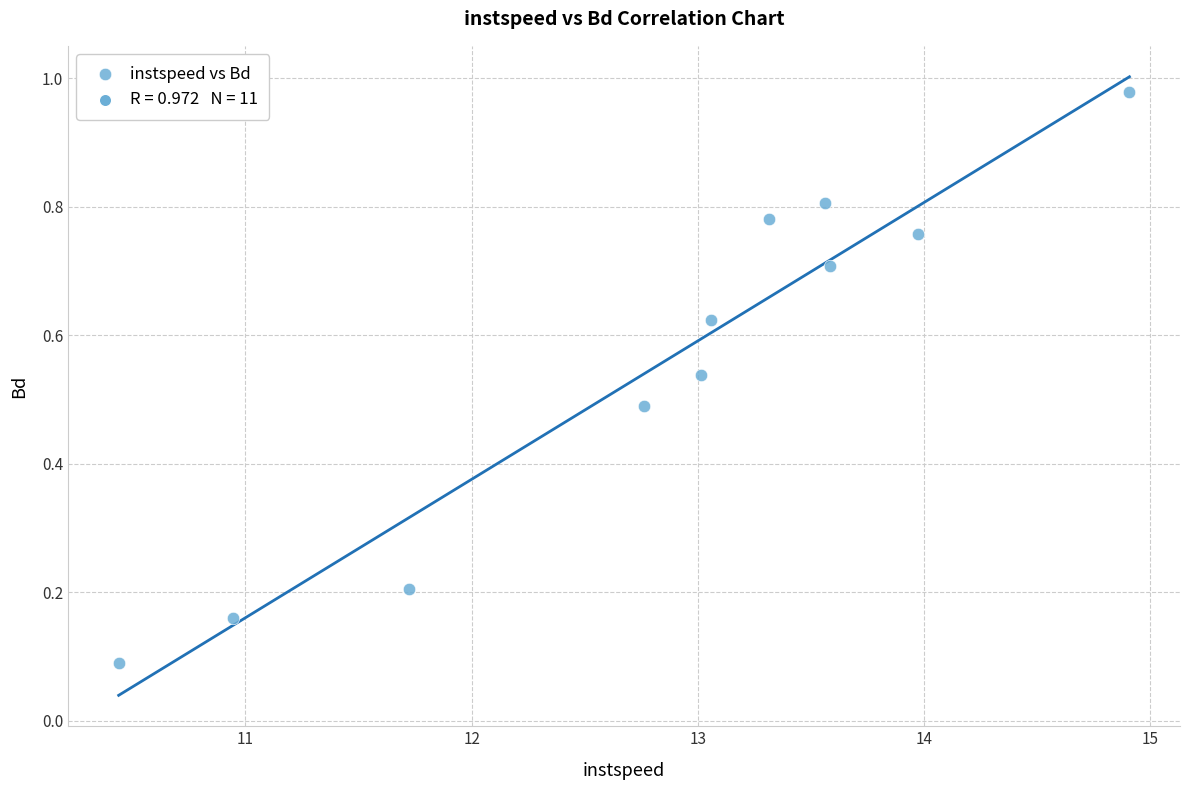

What is the range of Y values (max minus min)?

0.9